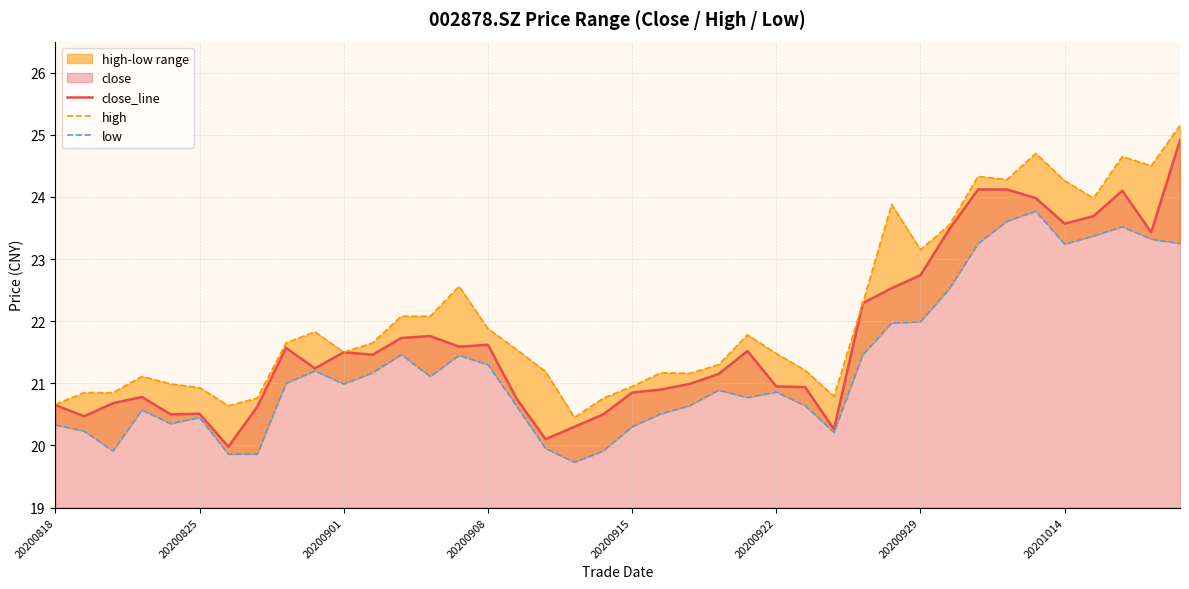

Which series has the largest range (max minus min)?

close_line